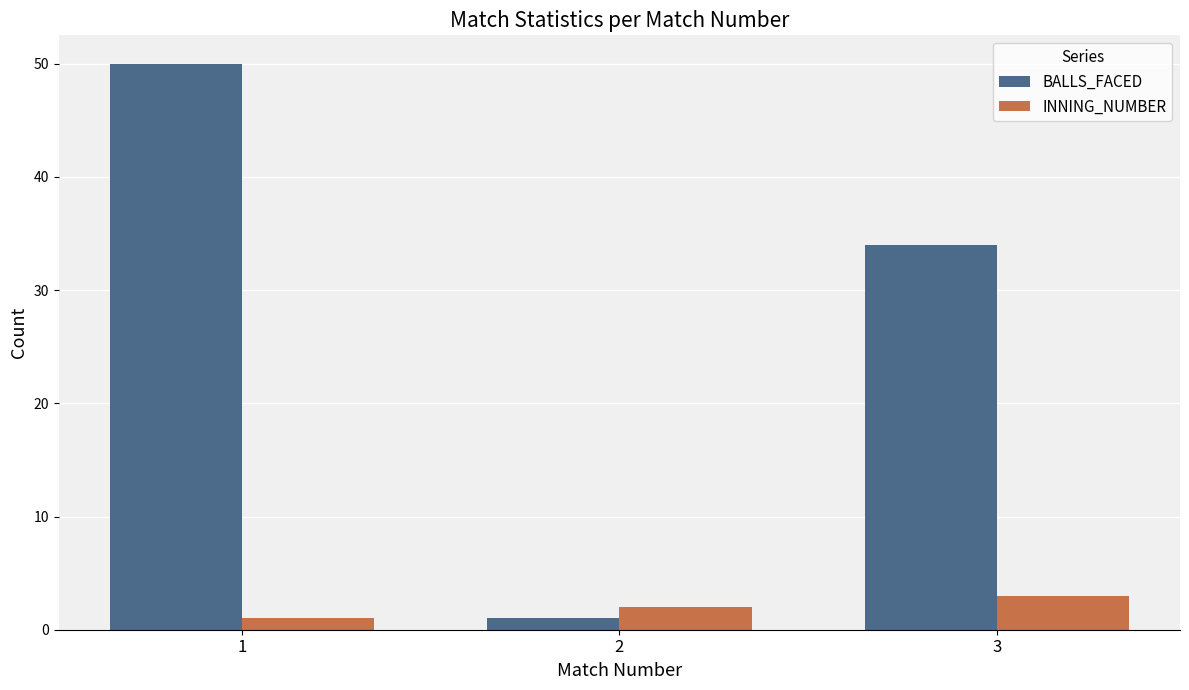

What is the minimum value for BALLS_FACED?

1